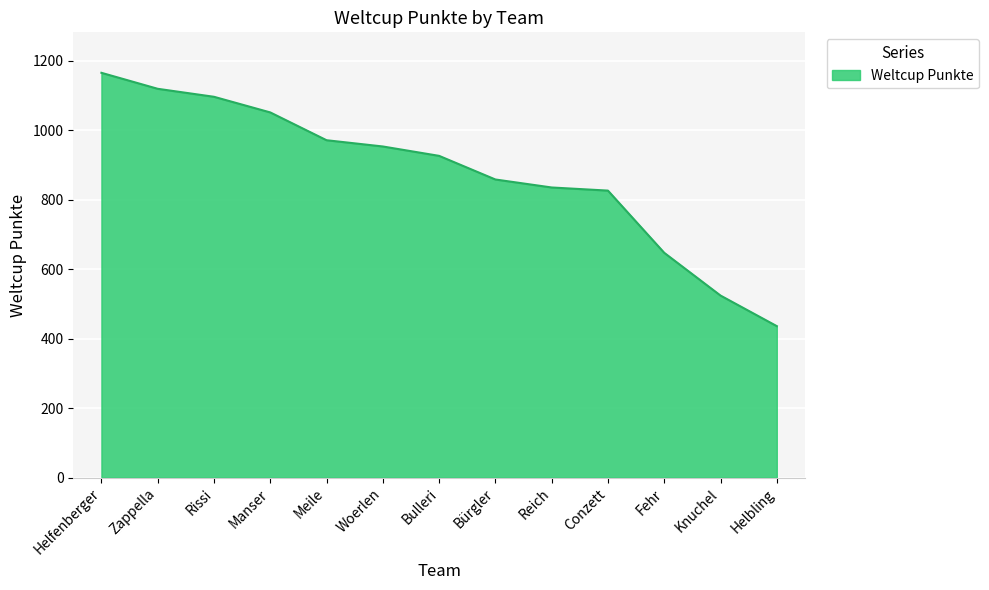

What position from the right is Zappella?

12